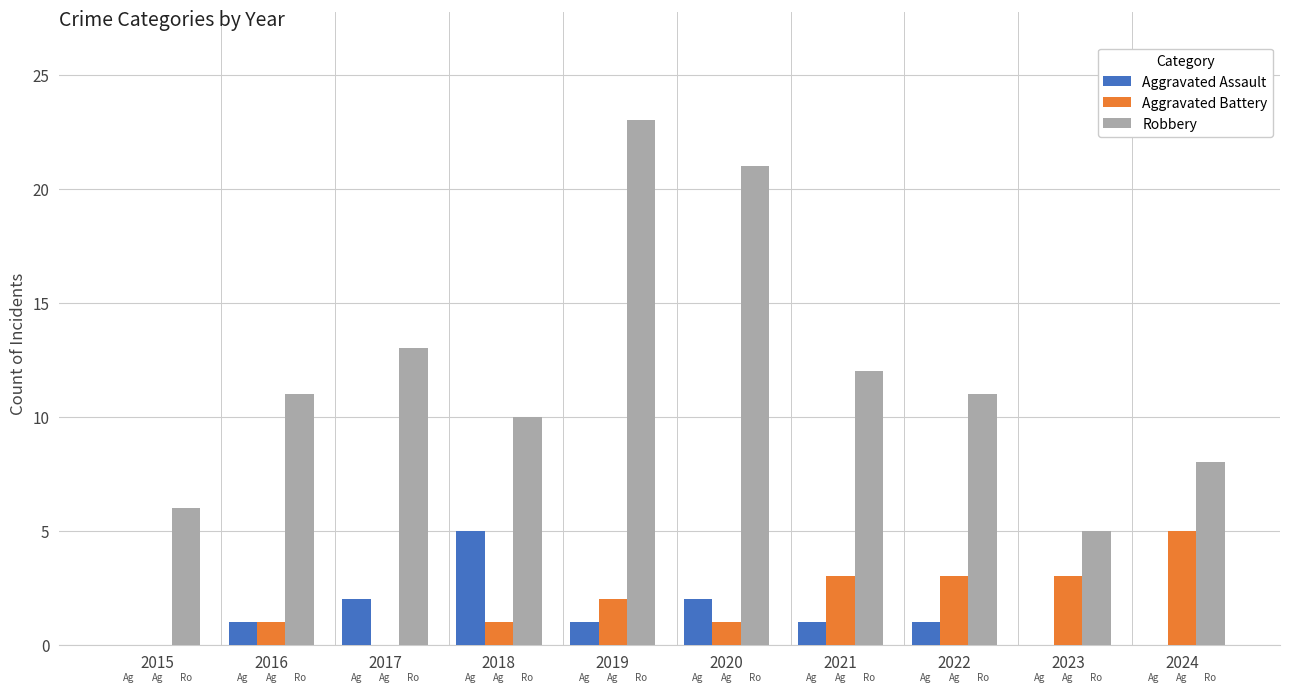

What is the maximum value for Robbery?

23